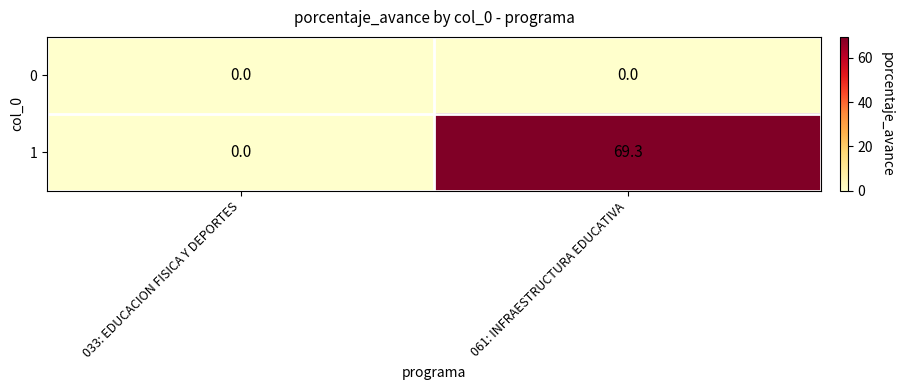

Which series has the largest range (max minus min)?

1